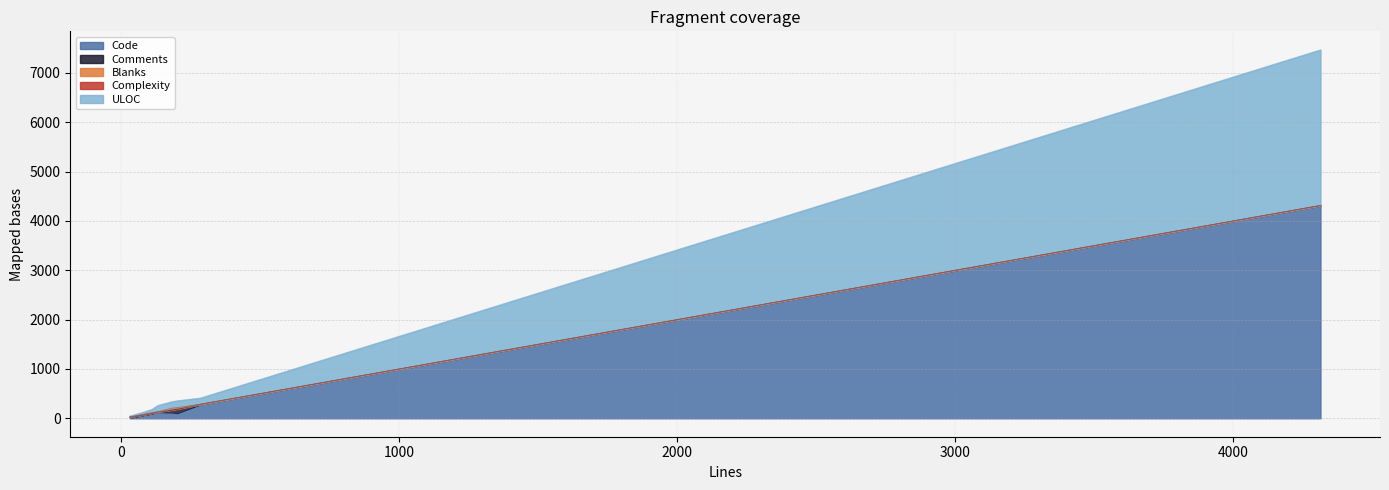

What is the maximum value for Code?

4314